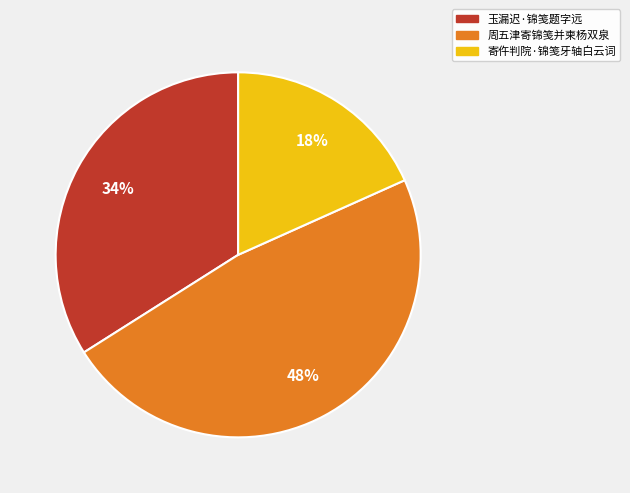

Approximately how many times larger is the value at 周五津寄锦笺并柬杨双泉 compared to 玉漏迟·锦笺题字远?

1.4